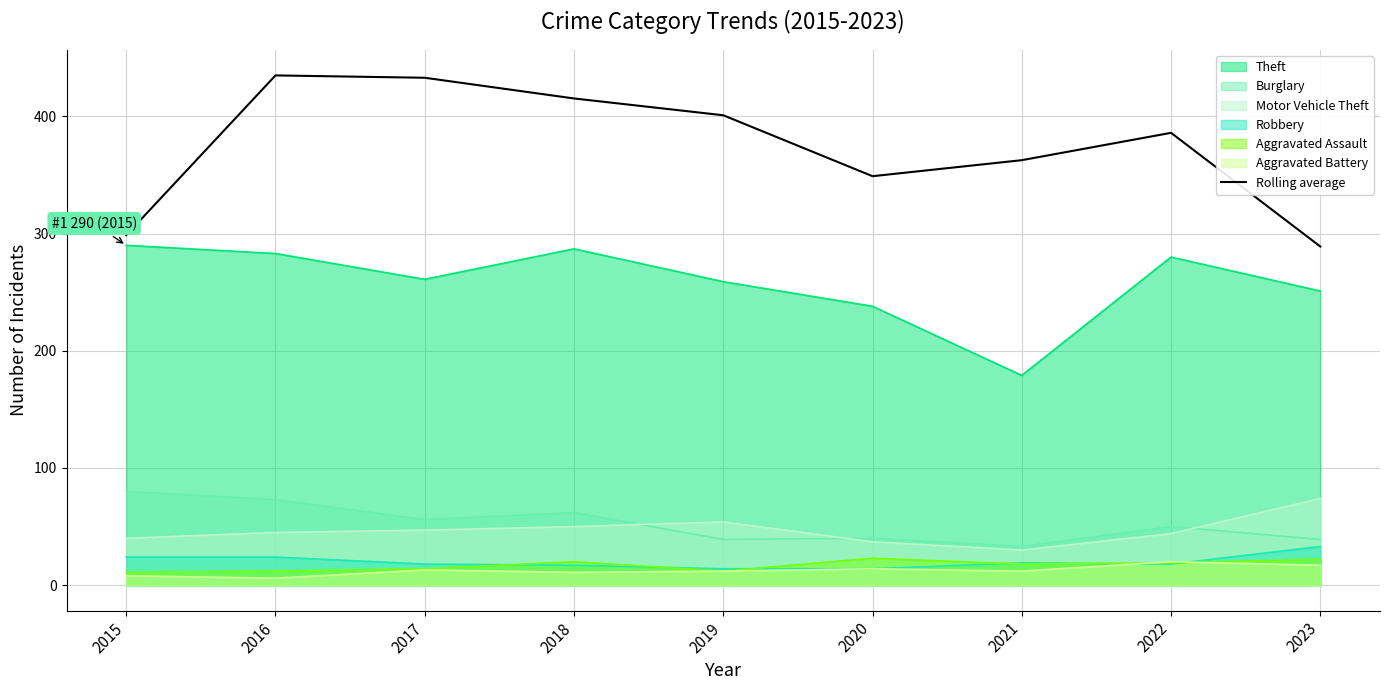

Does the chart display data point markers on the line(s)?

No